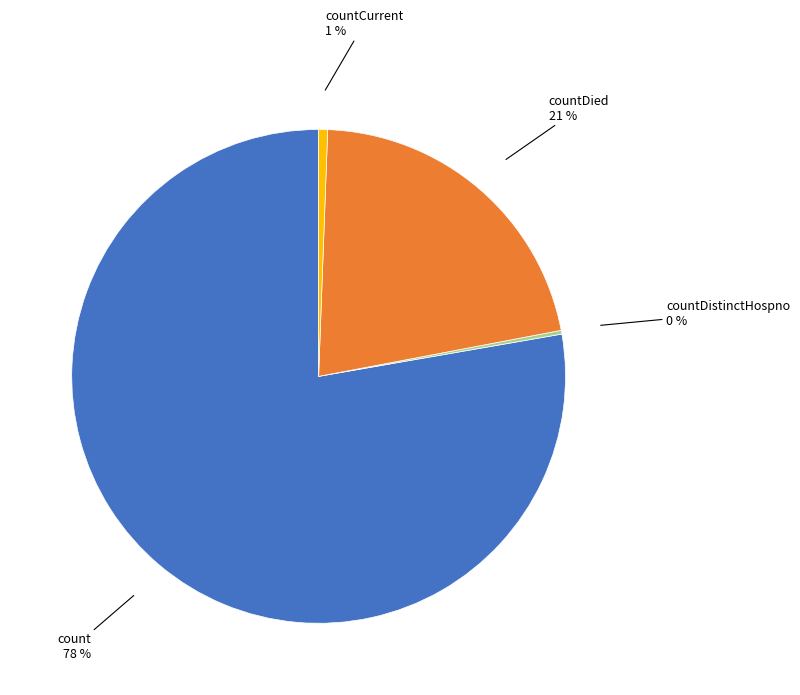

To the nearest percent, what is the average slice percentage?

25%